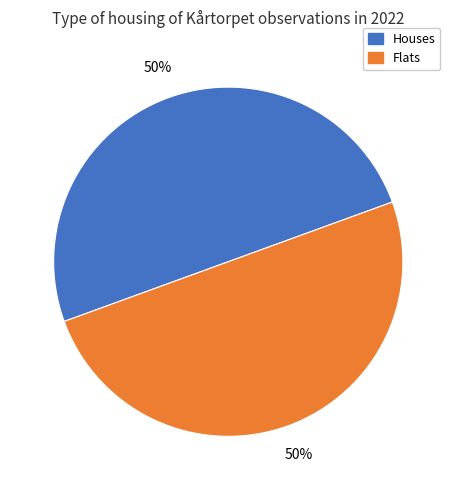

How many segments does this pie chart have?

2